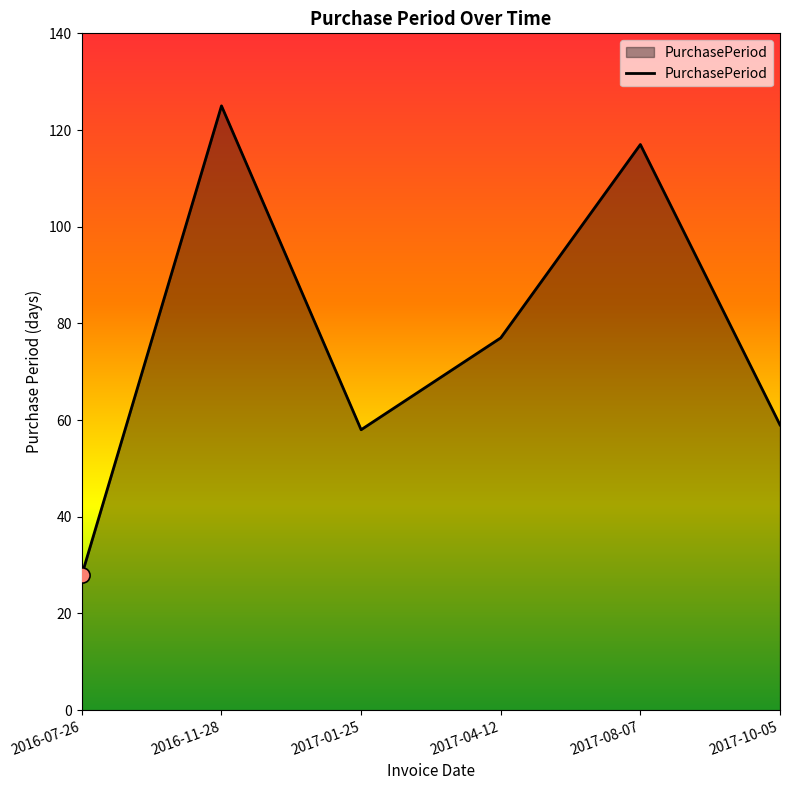

Which has a higher value, 2017-01-25 or 2017-08-07?

2017-08-07